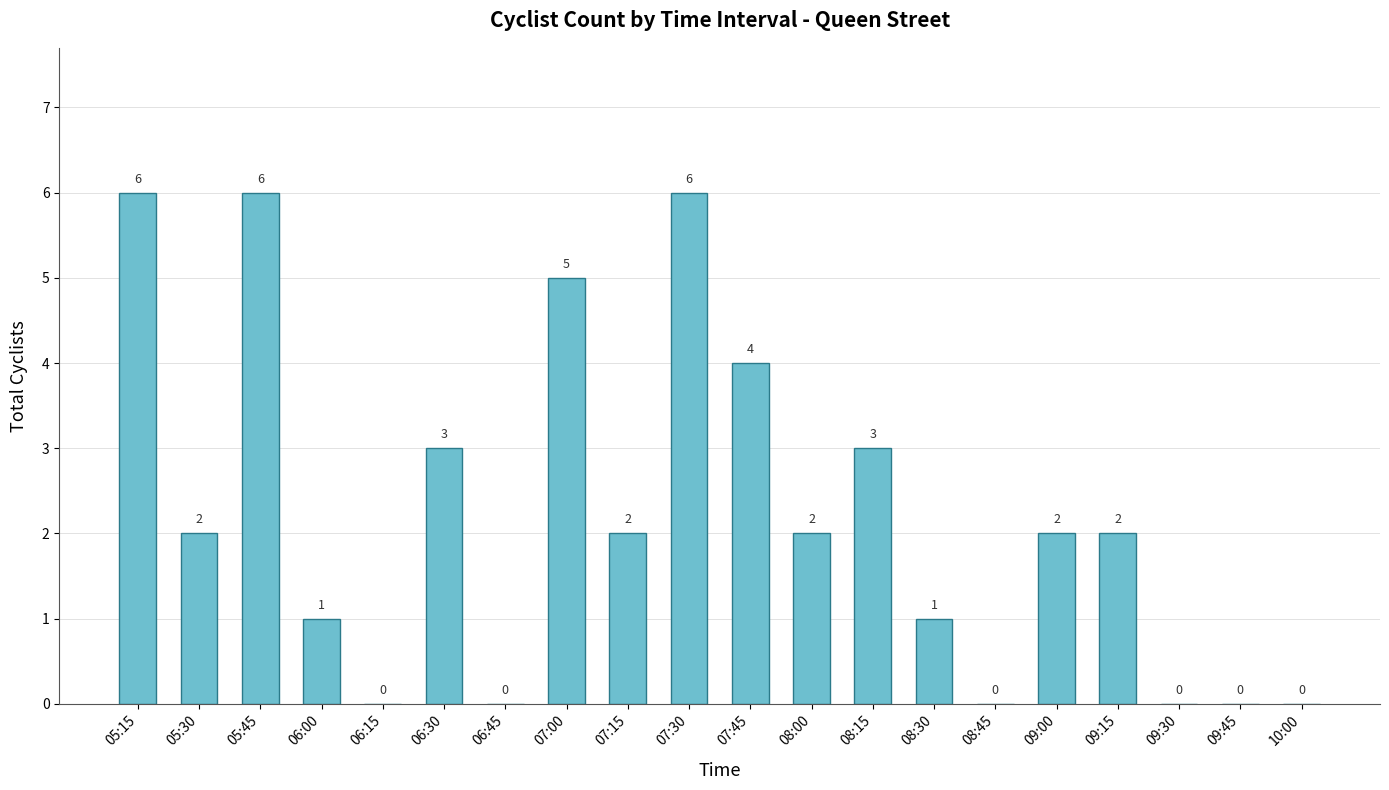

True or false: the data shows 0 at 09:45.

True